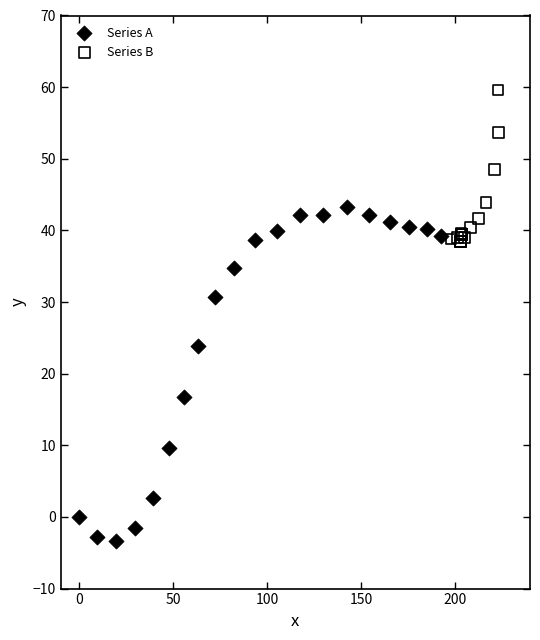

Which series reaches the minimum Y coordinate?

Series A